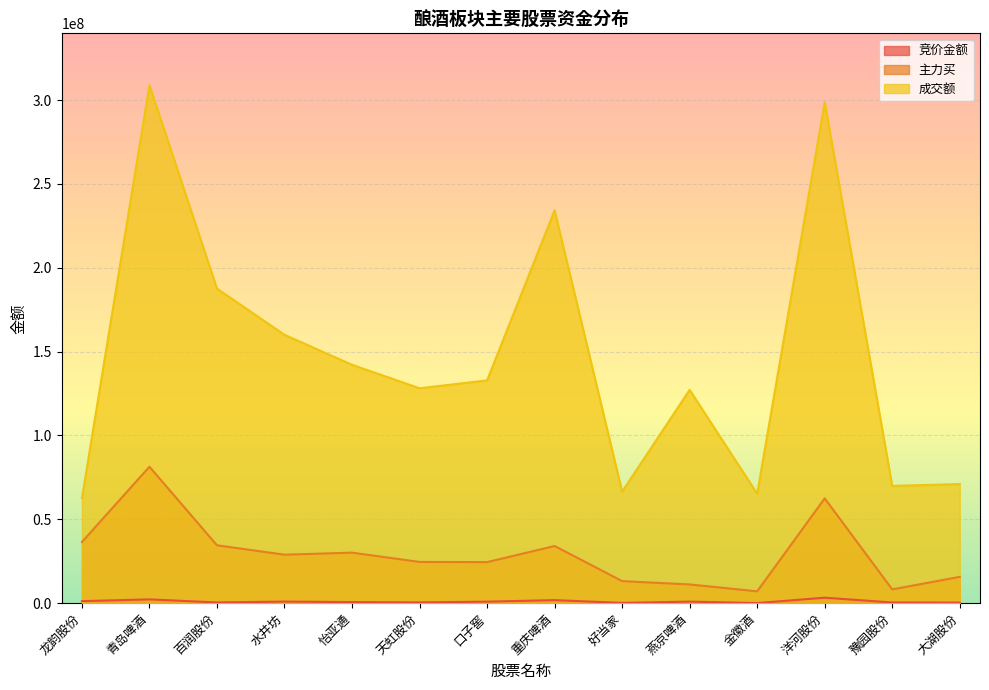

How many lines are shown in the chart?

3